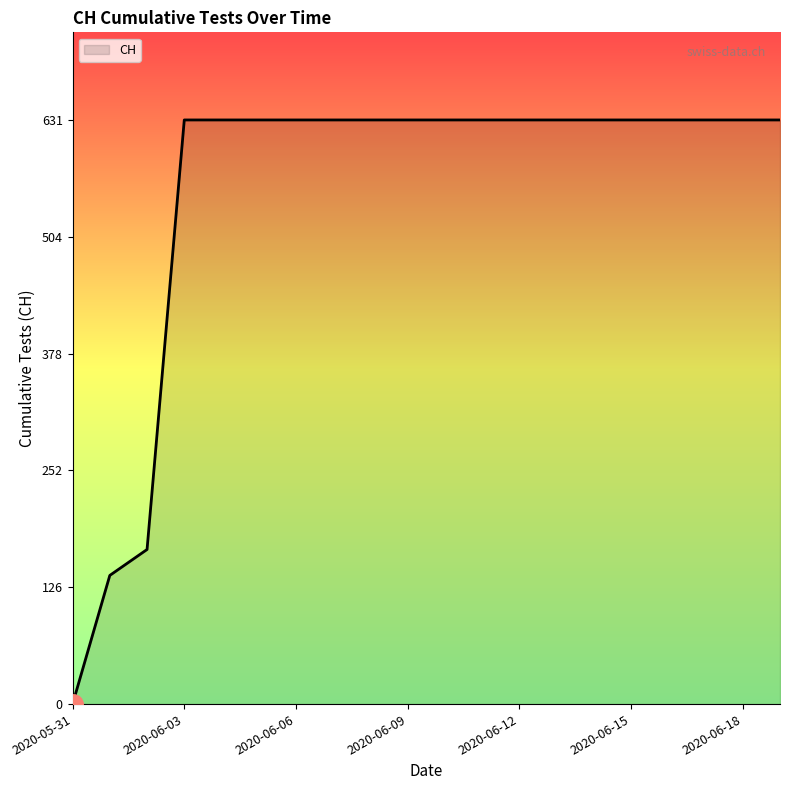

What is the greatest value displayed?

631